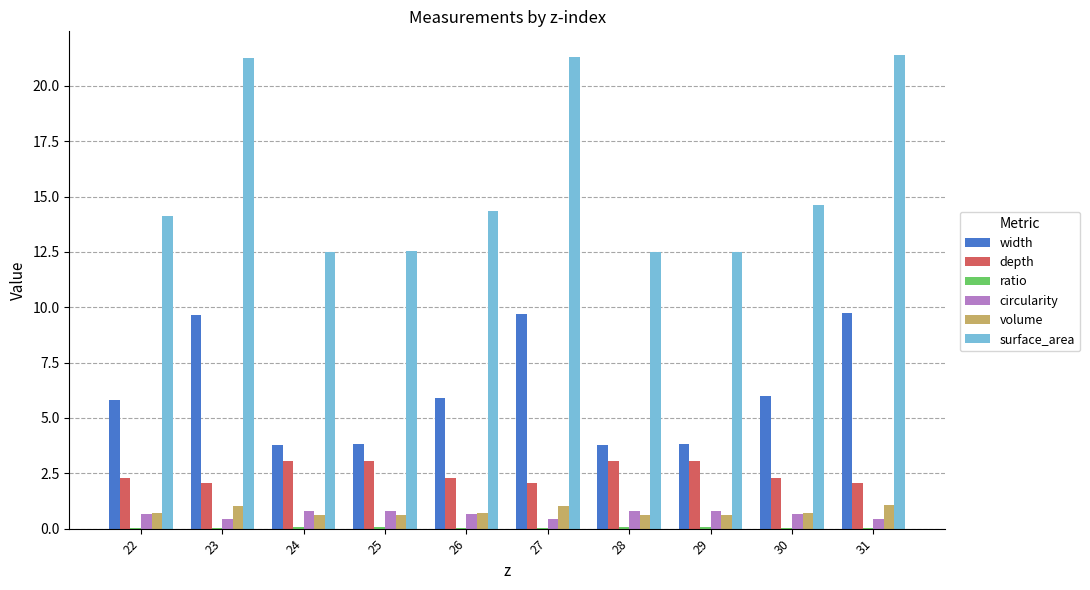

What is the maximum value shown in the chart?

21.4